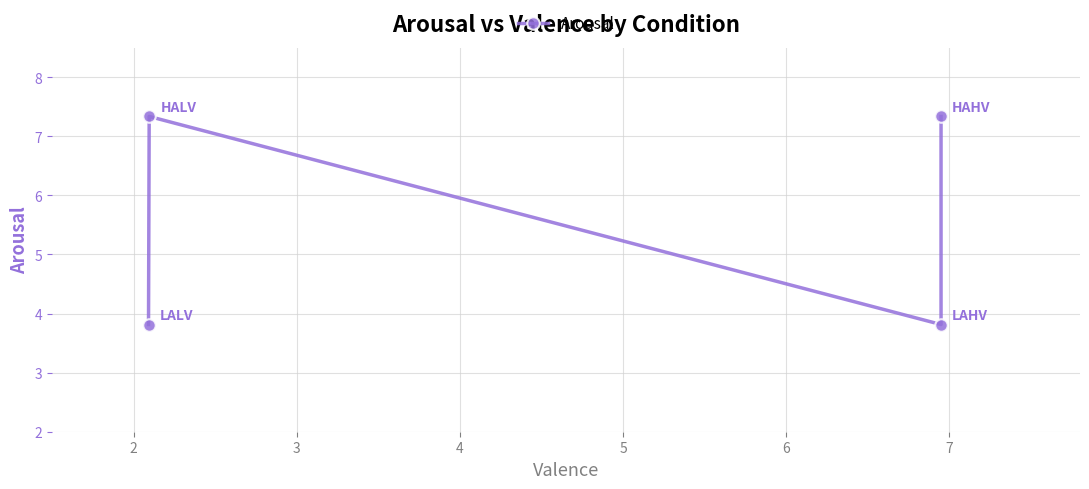

What value does the data have at 2?

7.3